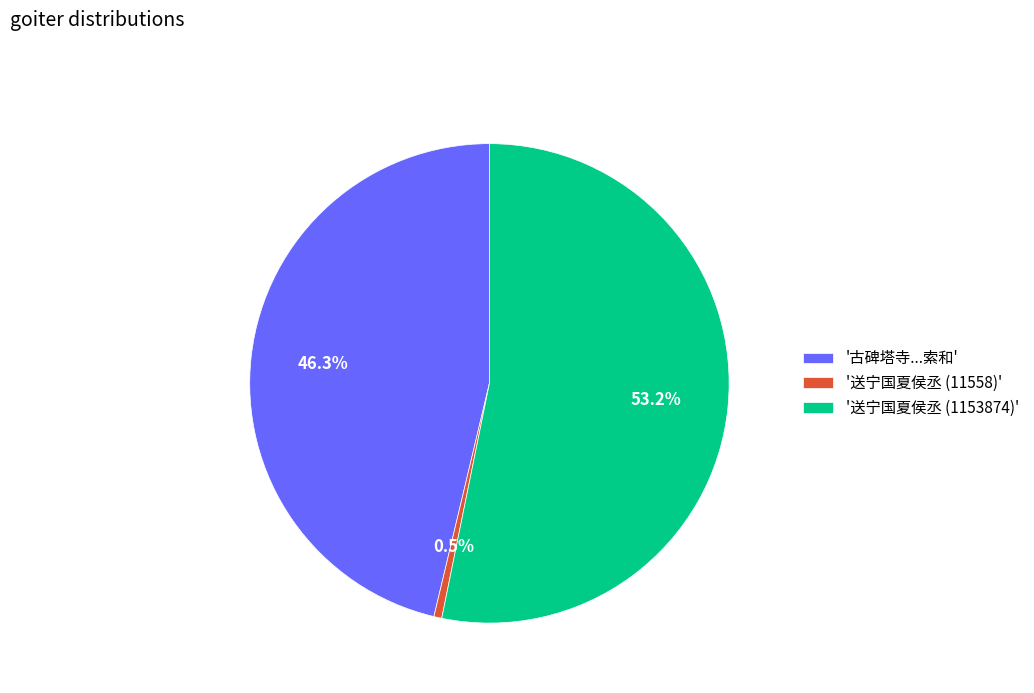

Rank the categories by value from lowest to highest.

'送宁国夏侯丞 (11558)', '古碑塔寺...索和', '送宁国夏侯丞 (1153874)'